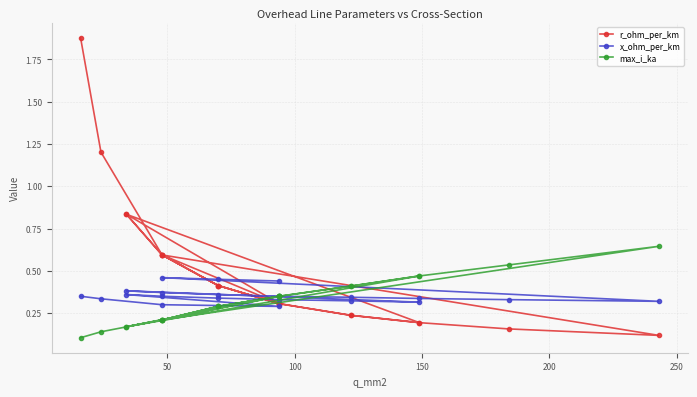

True or false: r_ohm_per_km has a value of 0.2 at 16.

False